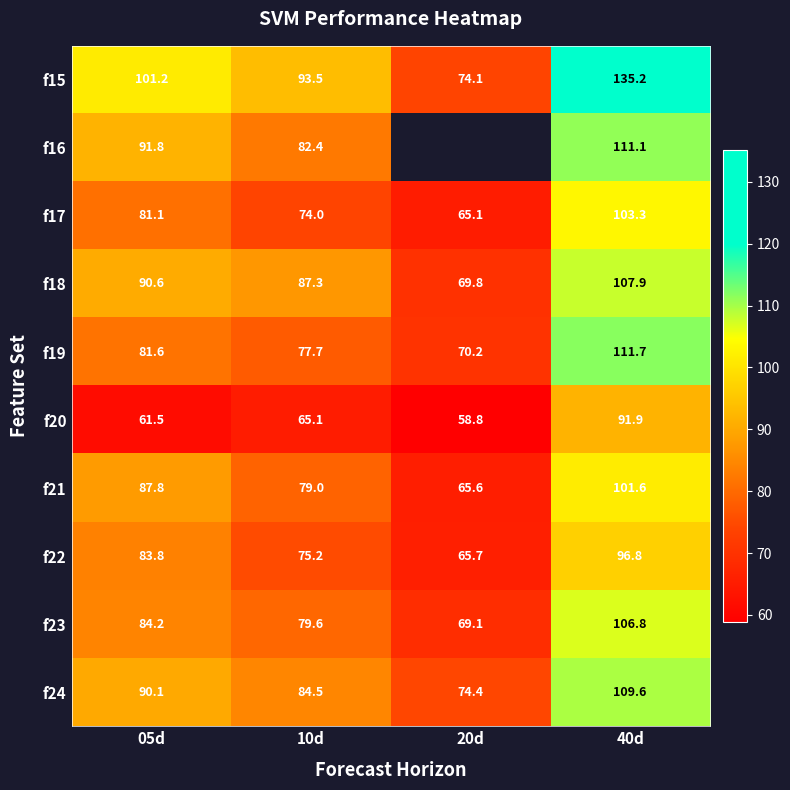

What is the spread (max minus min) of values at 20d?

15.7